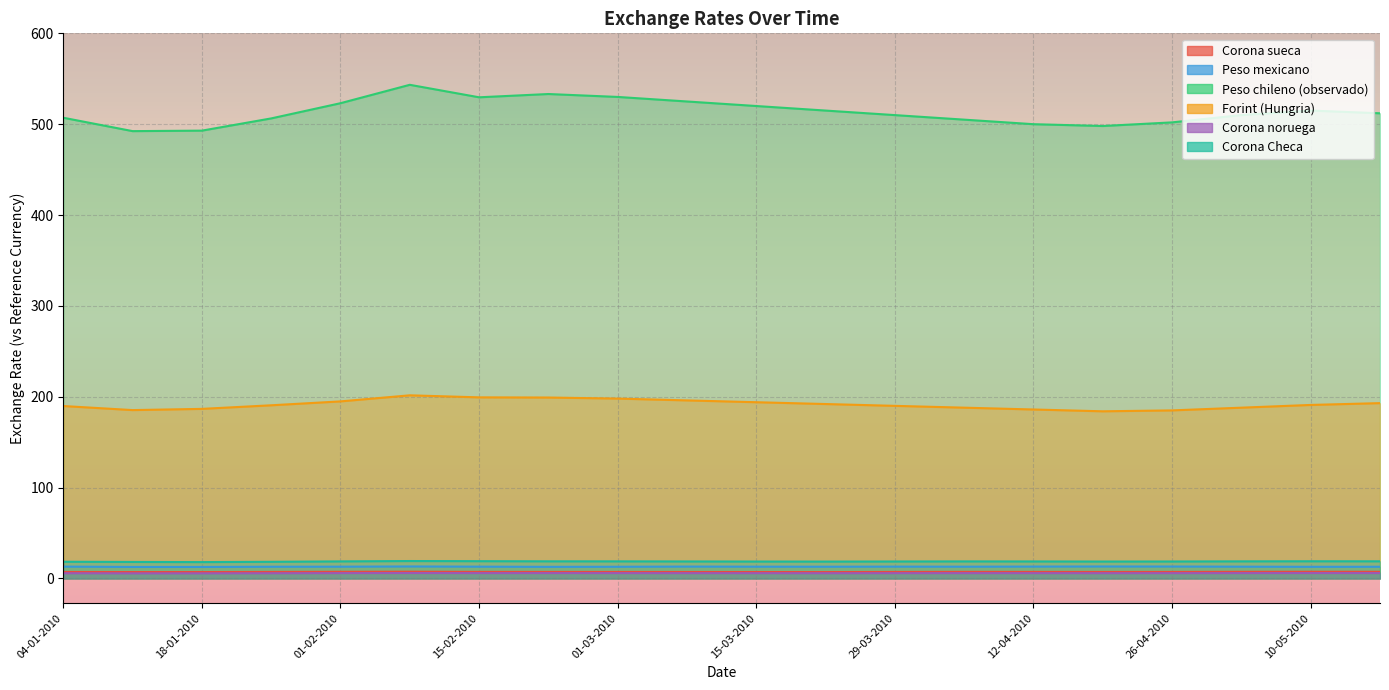

True or false: Forint (Hungria) has more than 1 points higher than both neighbors.

False